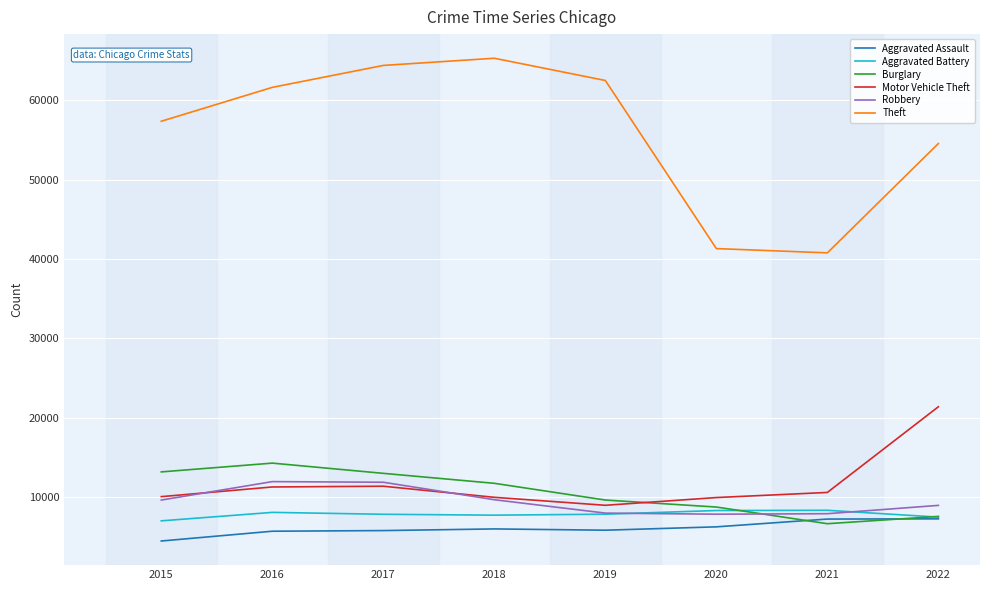

What is the spread (max minus min) of values at 2020?

35048